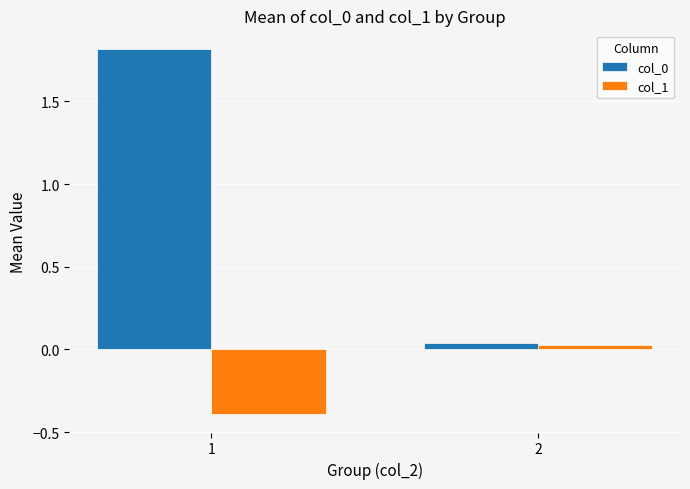

List the labels in order of col_1 value, largest first.

2, 1